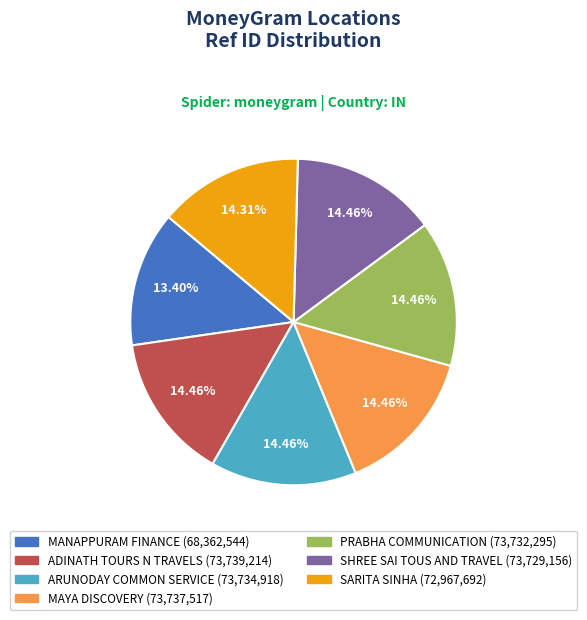

What is the ratio of the value at ADINATH TOURS N TRAVELS to the value at SARITA SINHA?

1.0